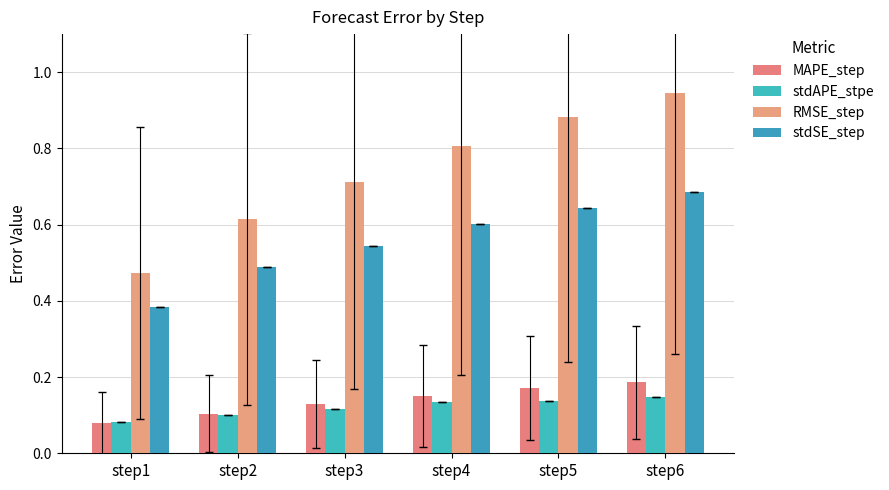

How many bars are there in each group?

4